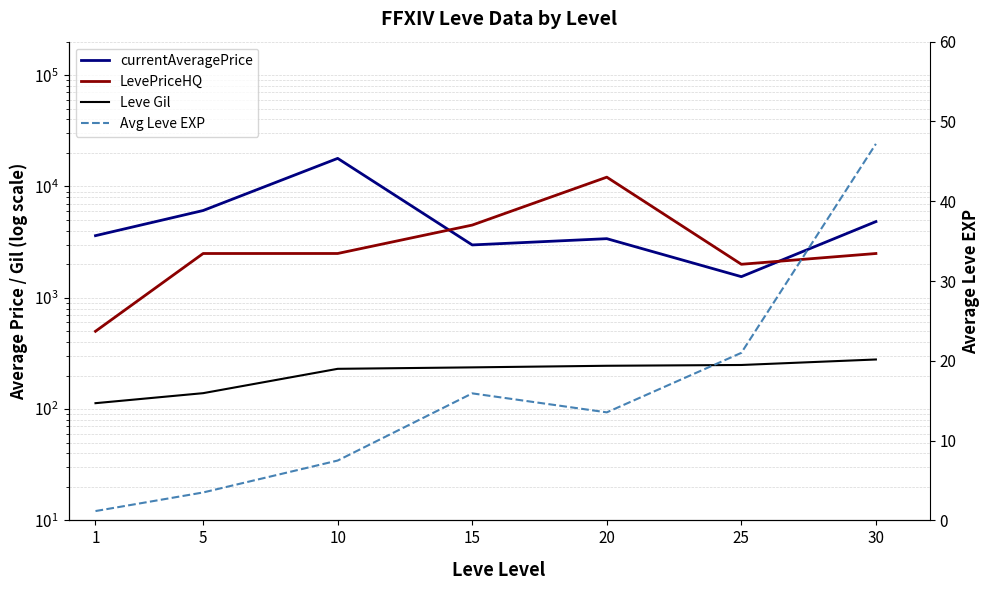

Reading left to right, what are all the values shown in this chart?

currentAveragePrice: 3615.0	6081.0	17882.0	2984.0	3397.0	1548.0	4836.0
LevePriceHQ: 500.0	2499.0	2500.0	4500.0	12124.0	2000.0	2499.0
Leve Gil: 113.0	139.0	230.0	237.0	245.0	249.0	279.0
Avg Leve EXP: 1.2	3.5	7.5	15.9	13.5	21.0	47.2